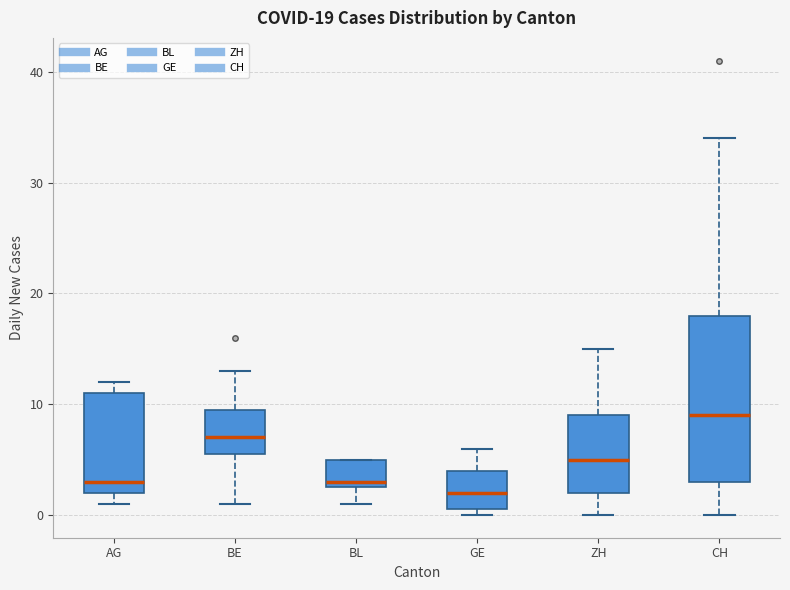

Which box's median line is the highest?

CH